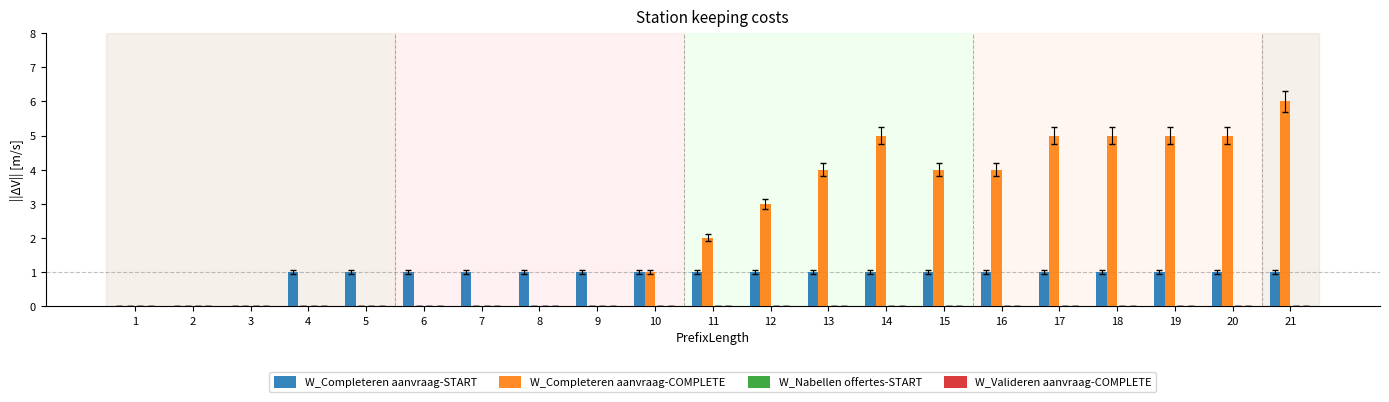

Which series has the largest range (max minus min)?

W_Completeren aanvraag-COMPLETE